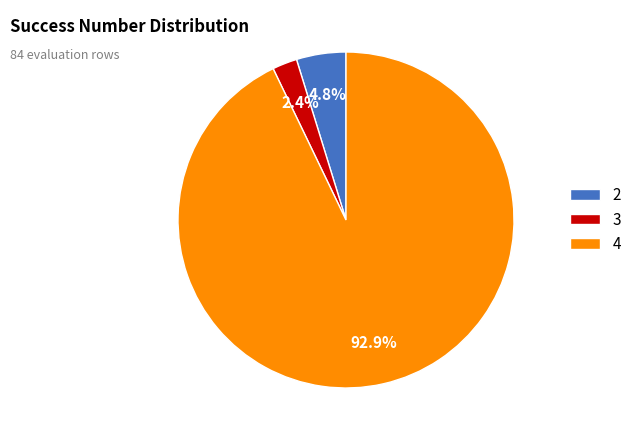

What percentage do 3 and 4 together represent?

95.2%